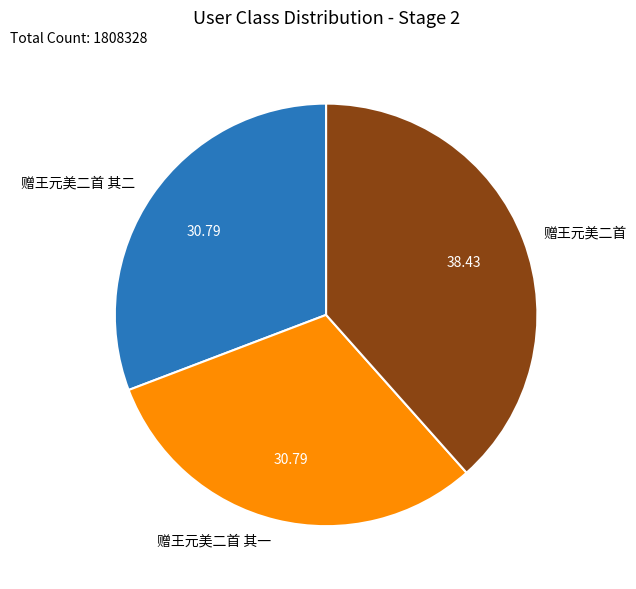

How many slices are in this pie chart?

3